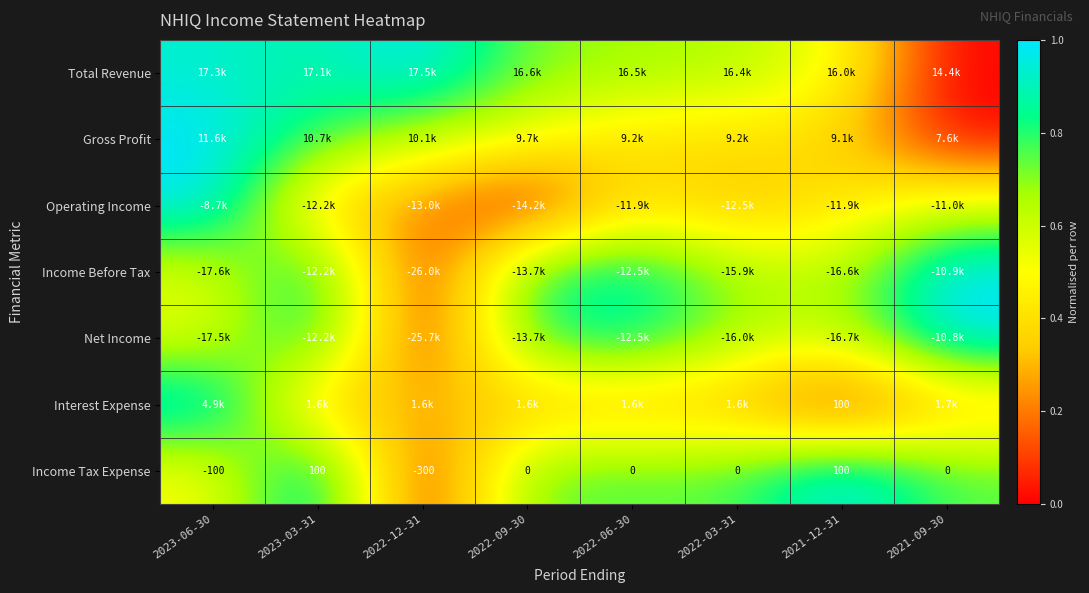

How many distinct data groups are displayed?

7